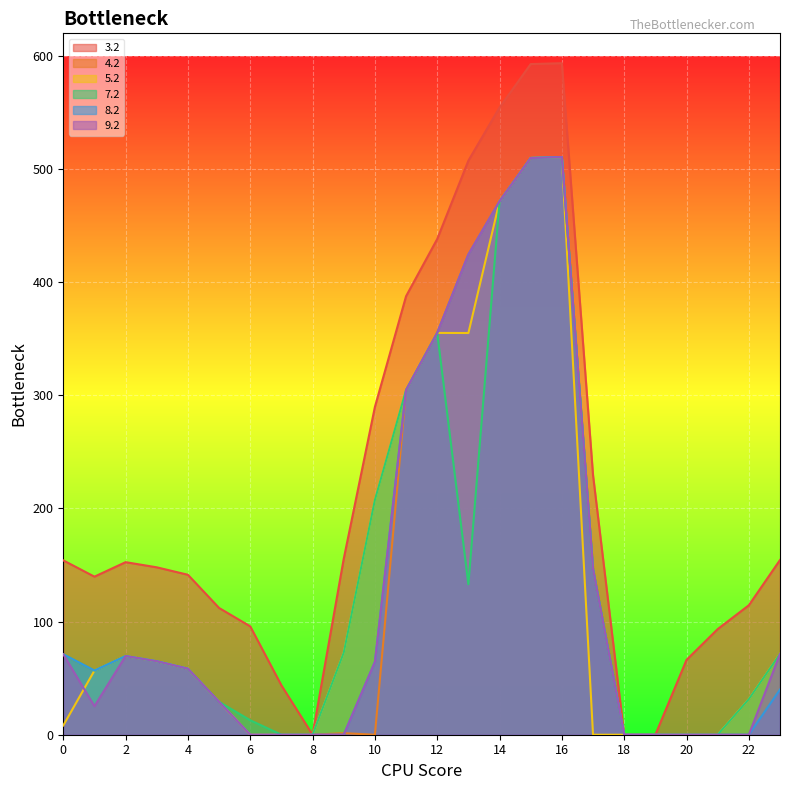

Which series has the widest spread of values?

3.2